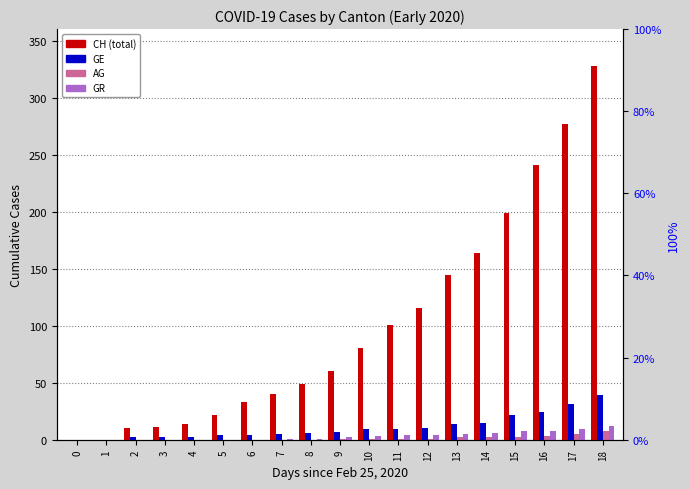

What is the sum of the CH values at 14 and 0?

164